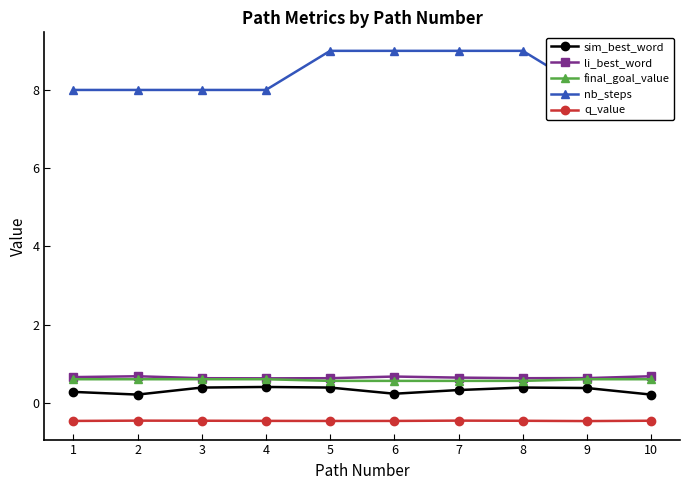

What is the minimum value for li_best_word?

0.6